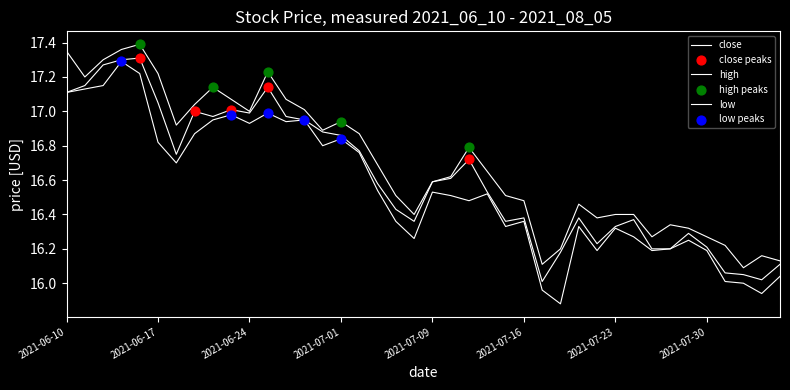

Which series has the largest total across all categories?

high